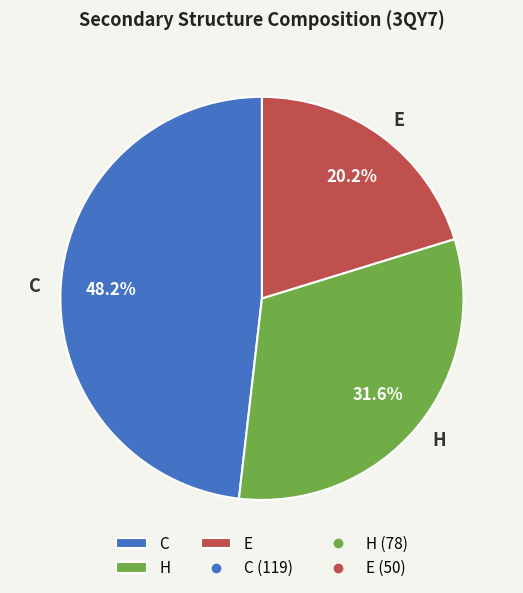

To the nearest percent, what percentage of the pie is E?

20%